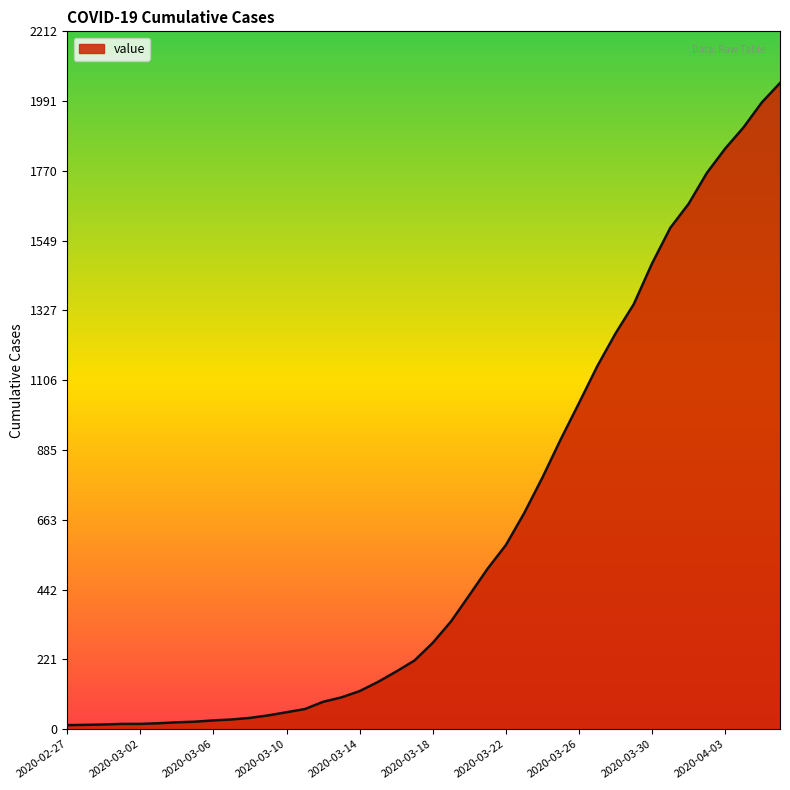

What is the difference between the maximum and minimum values?

2036